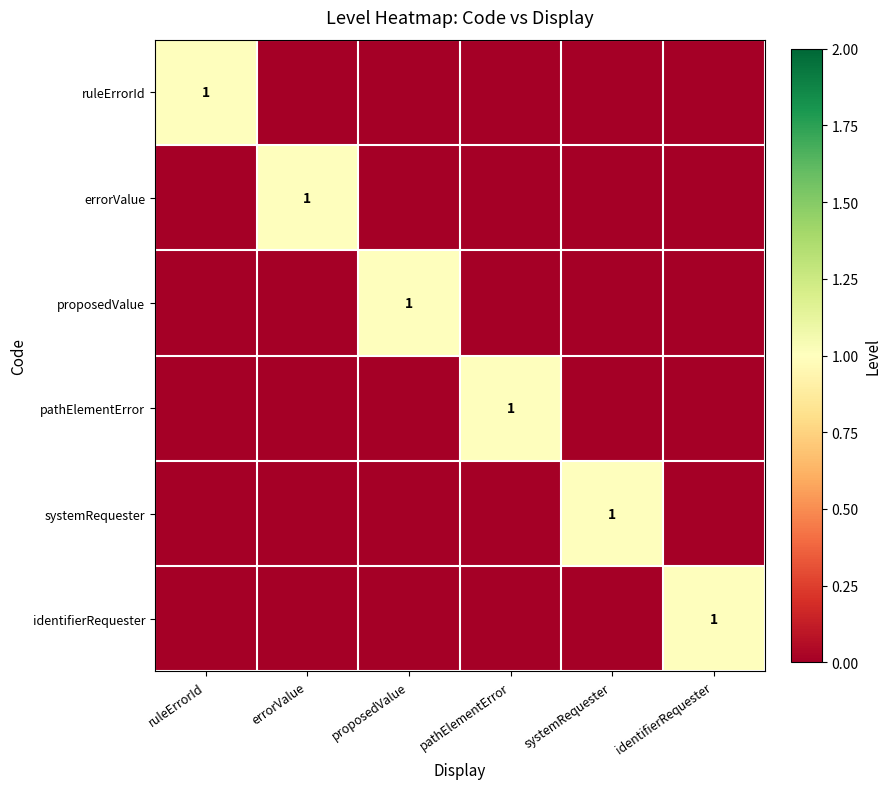

At which label does pathElementError reach its peak?

pathElementError